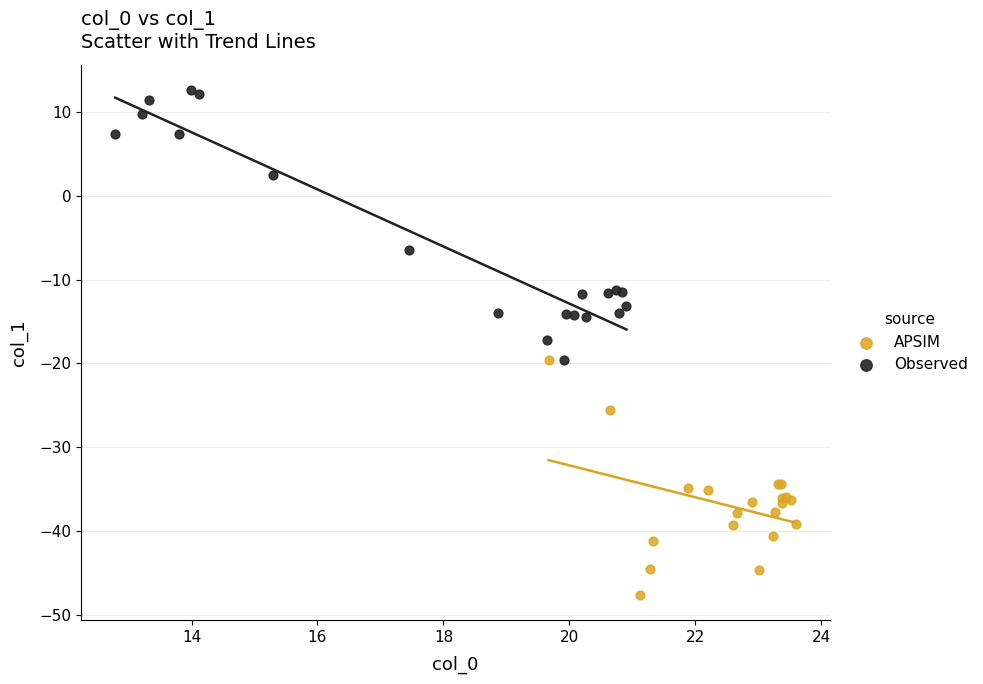

Which series has the largest Y range (max minus min)?

Observed